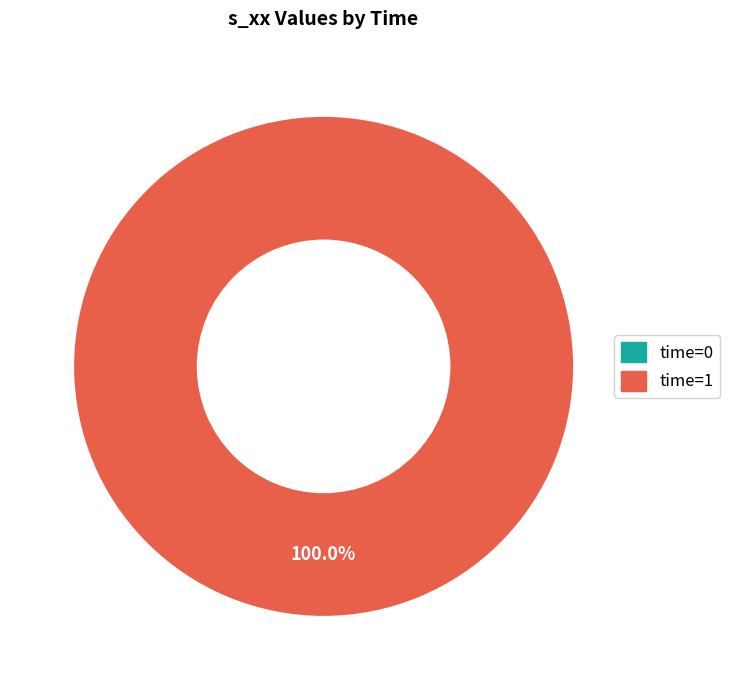

Between 1 and 0, which is larger?

1